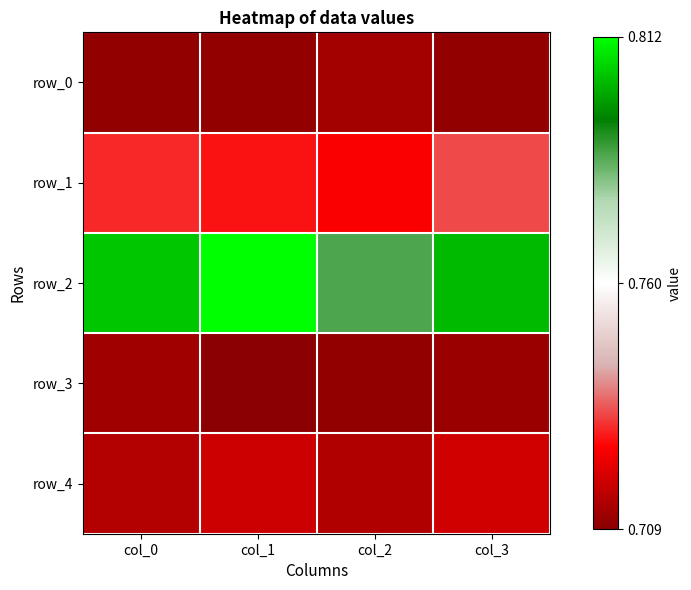

List the labels in order of row_3 value, largest first.

col_0, col_3, col_2, col_1